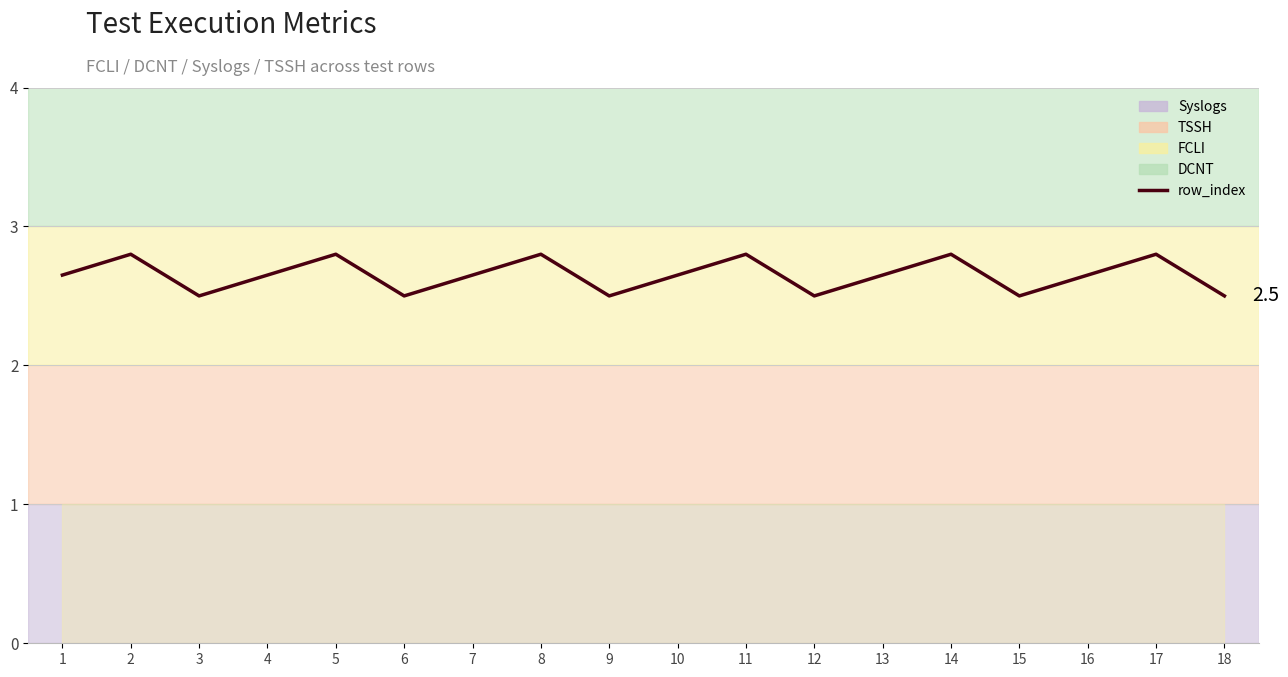

Is it true that the value at 17 is 2.8?

True